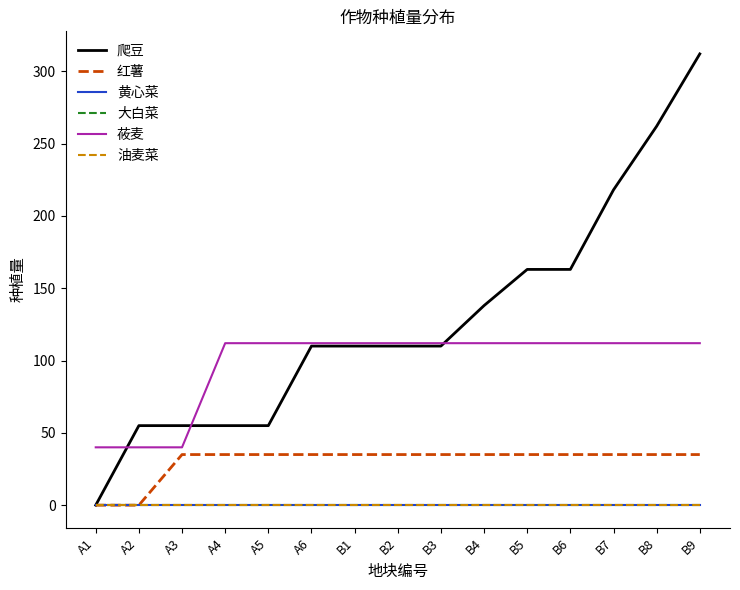

True or false: 爬豆 has more than 0 interior local peaks.

False